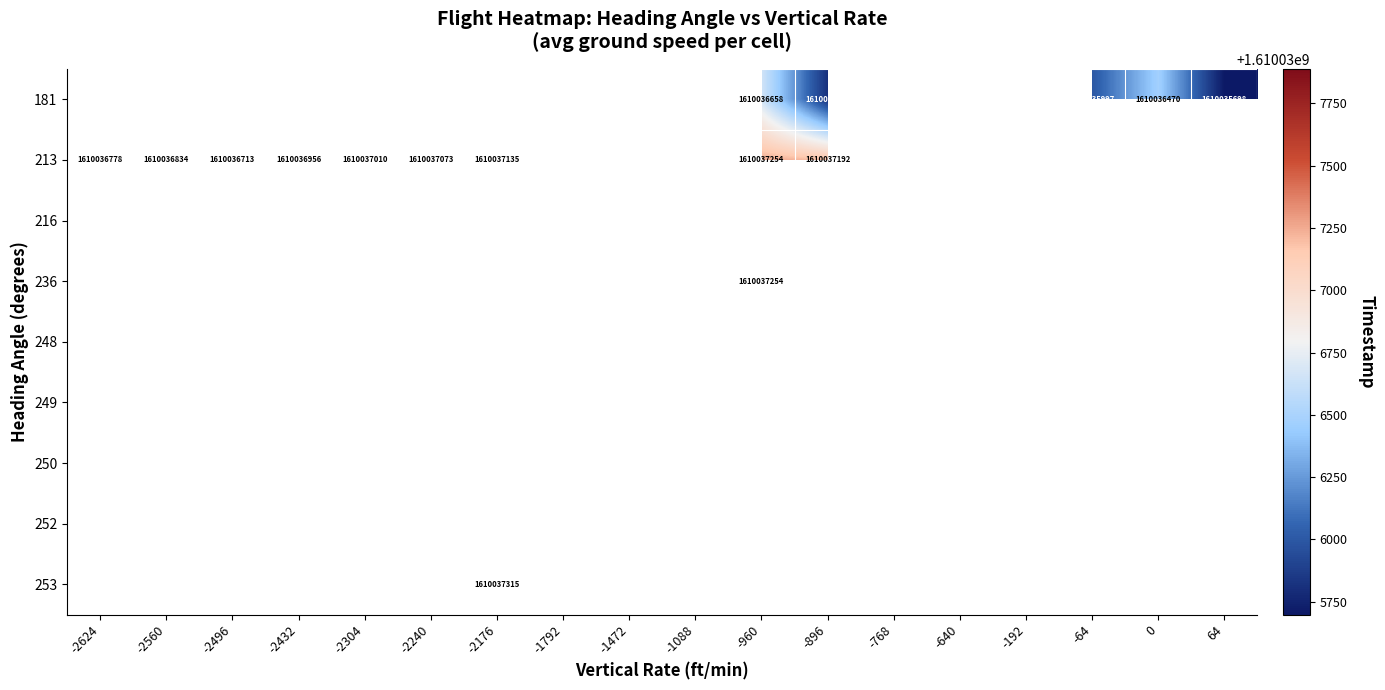

How many data points does each series have?

18